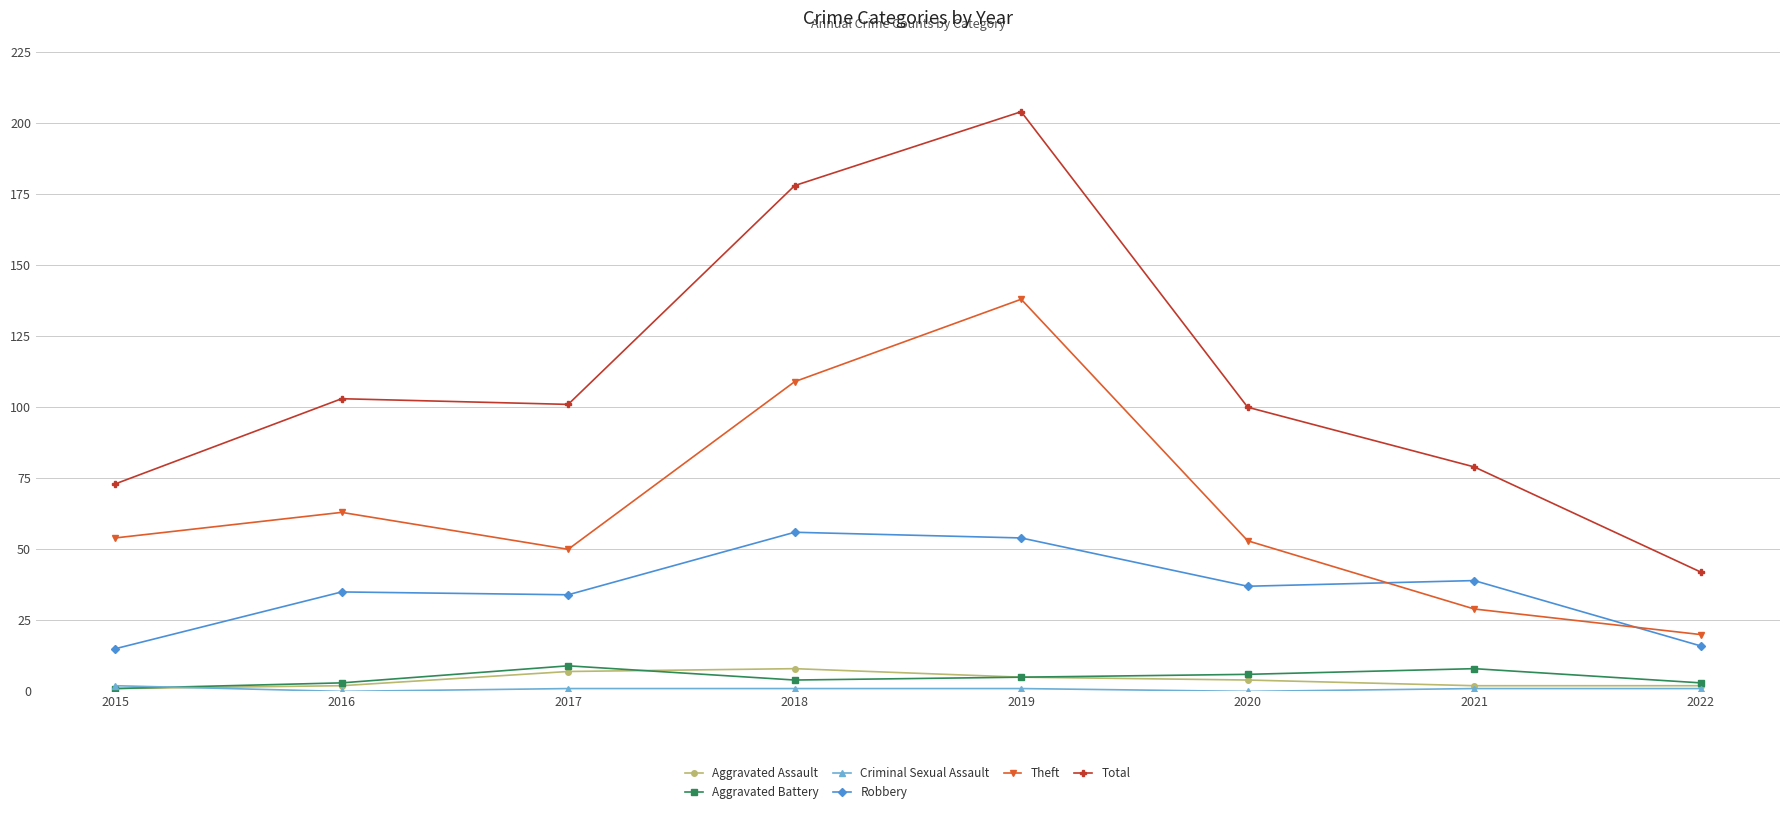

What is the sum of all Total values?

880